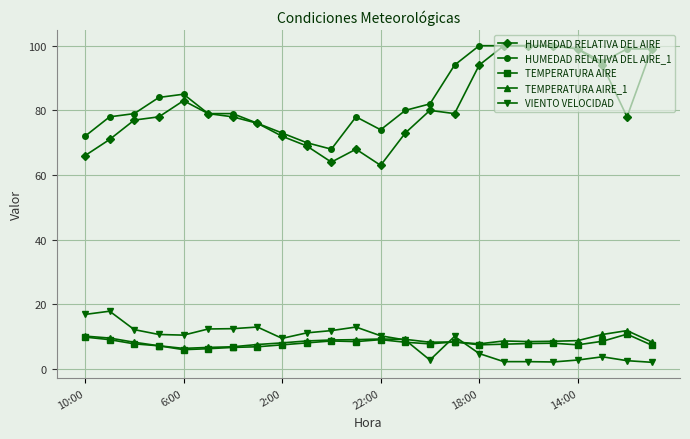

What is the difference between the second highest and second lowest values in the TEMPERATURA AIRE series?

3.6